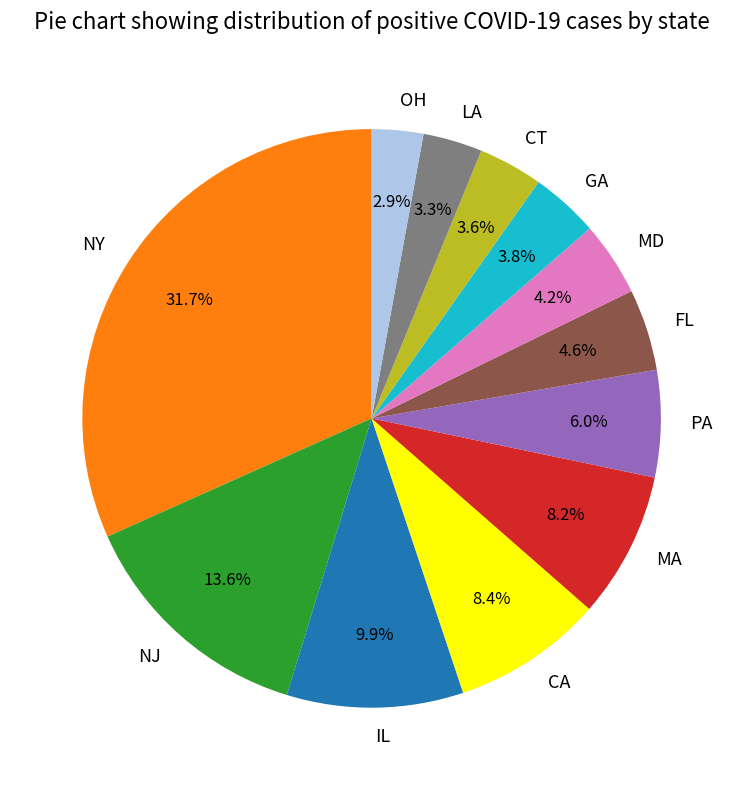

What is the largest slice in the pie chart?

NY